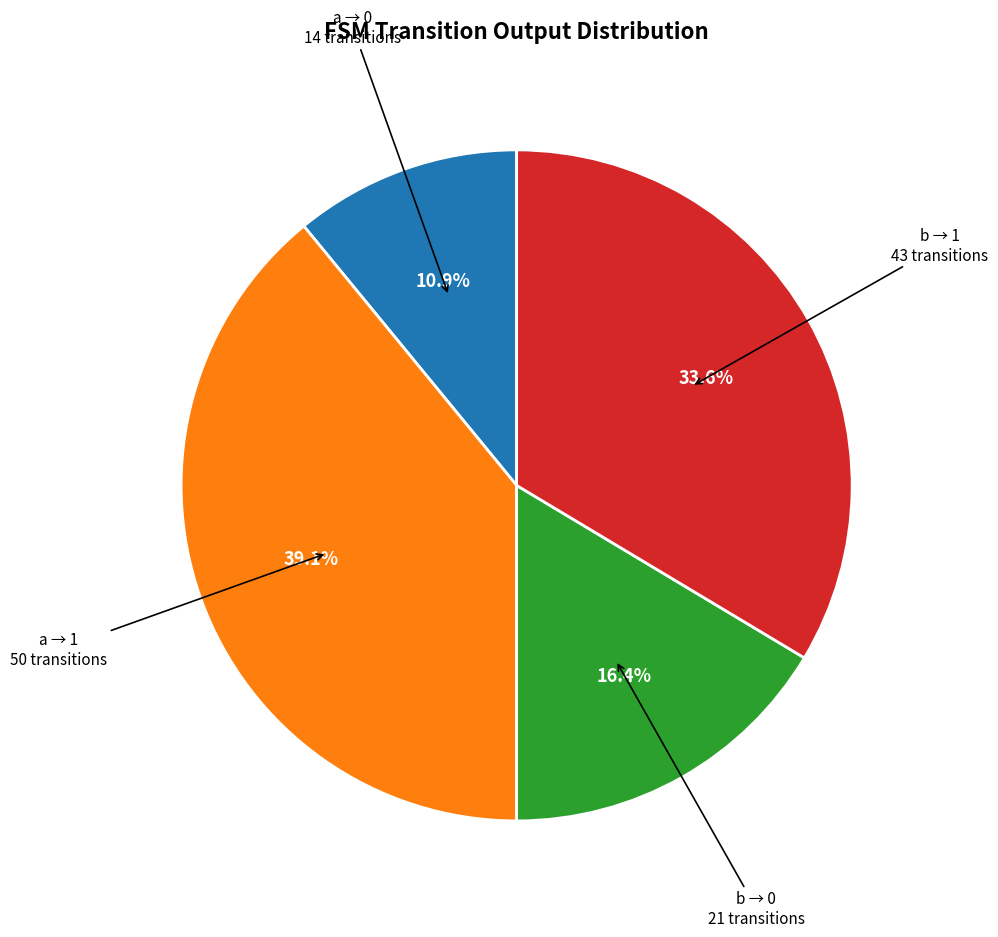

Is there a majority slice in this chart?

No